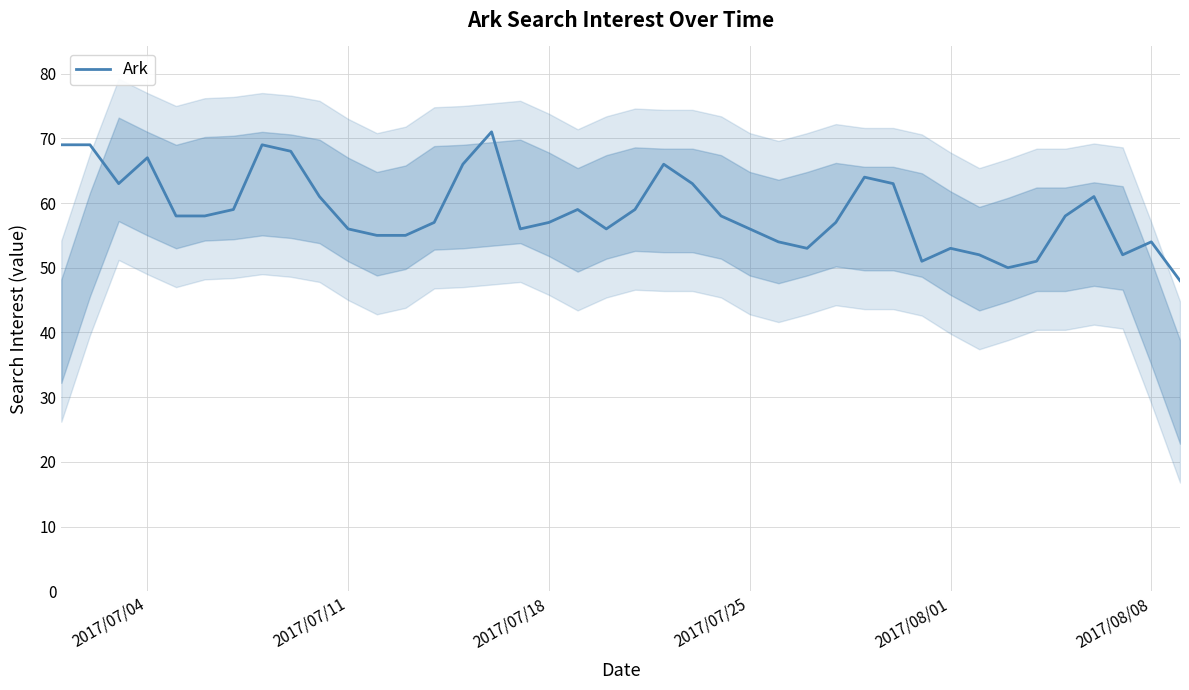

True or false: Ark has a value of 56 at 2017/07/11.

True